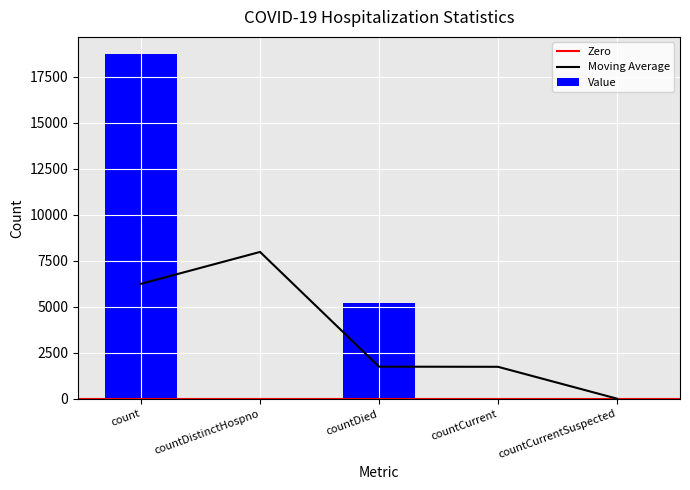

The chart shows a value of 5 at countDistinctHospno. True or false?

False